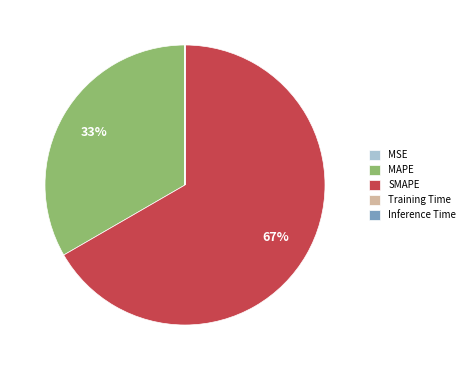

Is it true that SMAPE is 52% of the pie?

False